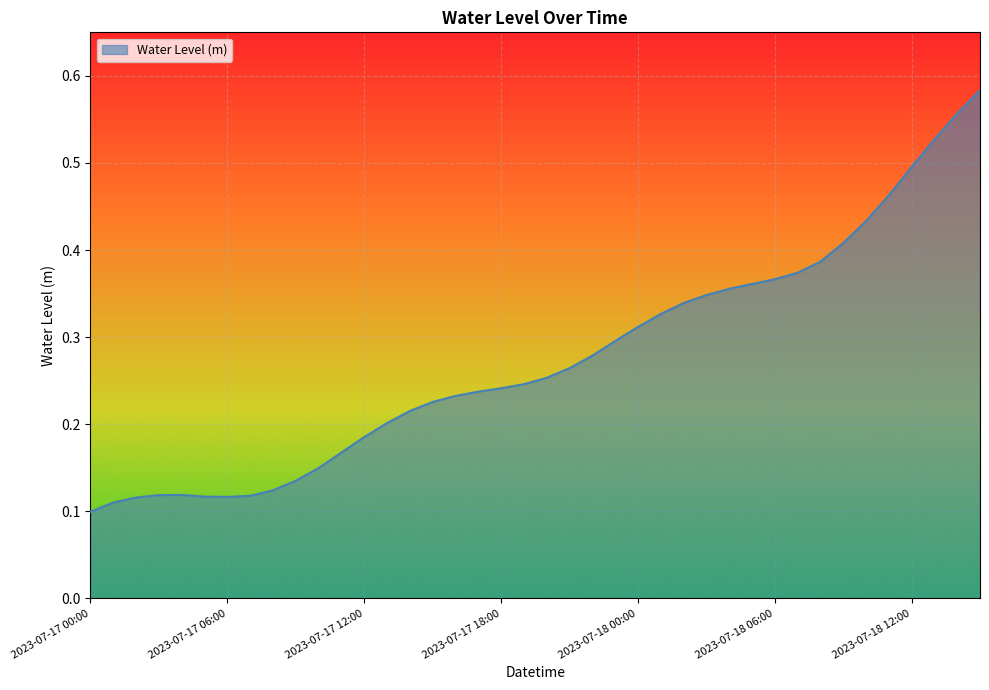

Does the chart have visible grid lines?

Yes